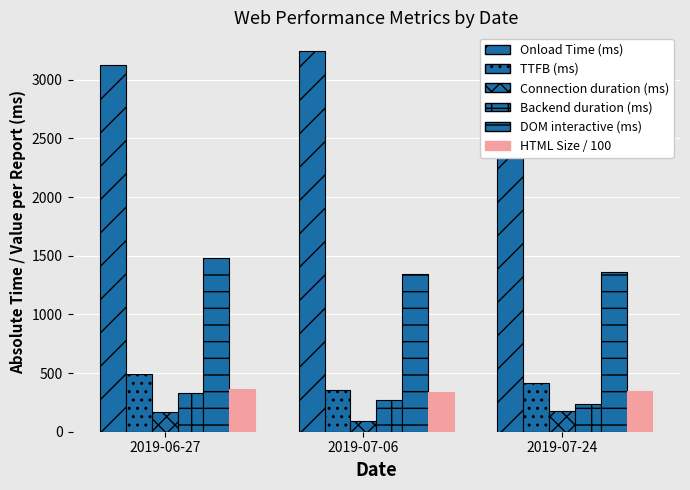

At how many categories does at least one series exceed 2419?

3